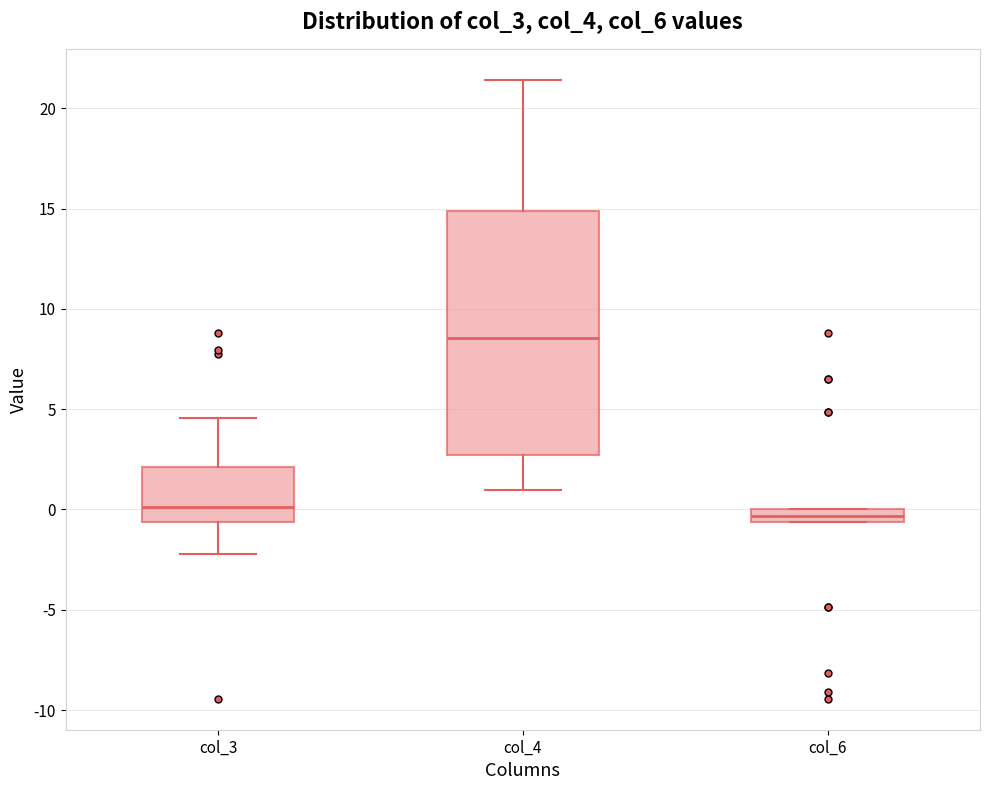

Where is the upper edge of the box for col_6 on the y-axis? The values are not printed on the chart, so give them approximately, as read against the axis.

0.0